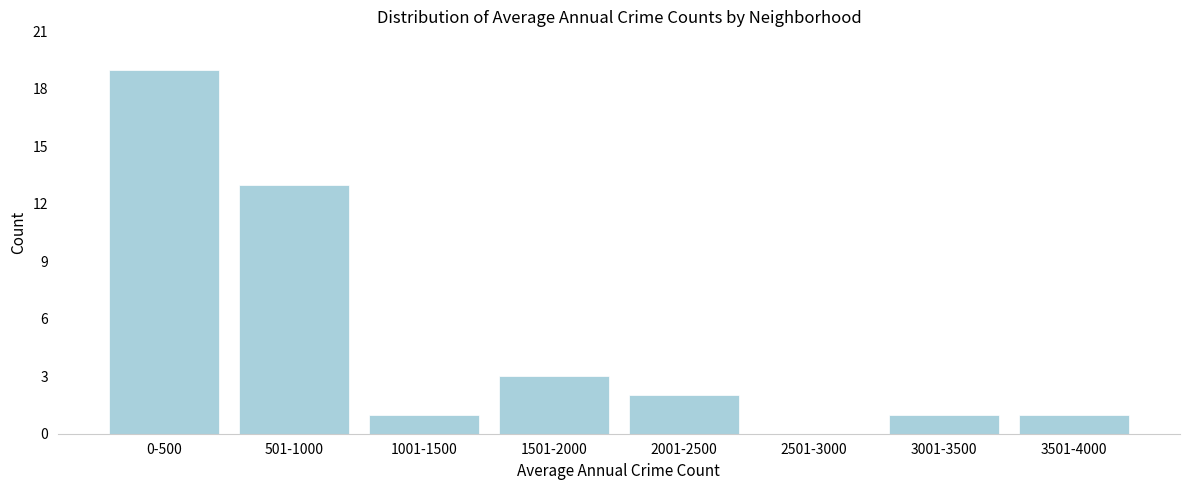

Reading left to right, transcribe all the data shown in this chart.

0-500=19	501-1000=13	1001-1500=1	1501-2000=3	2001-2500=2	2501-3000=0	3001-3500=1	3501-4000=1